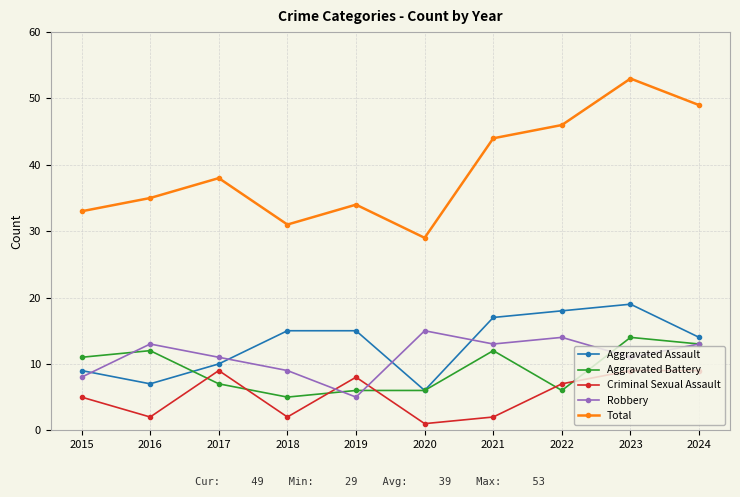

How many interior local valleys does the Criminal Sexual Assault series have?

3